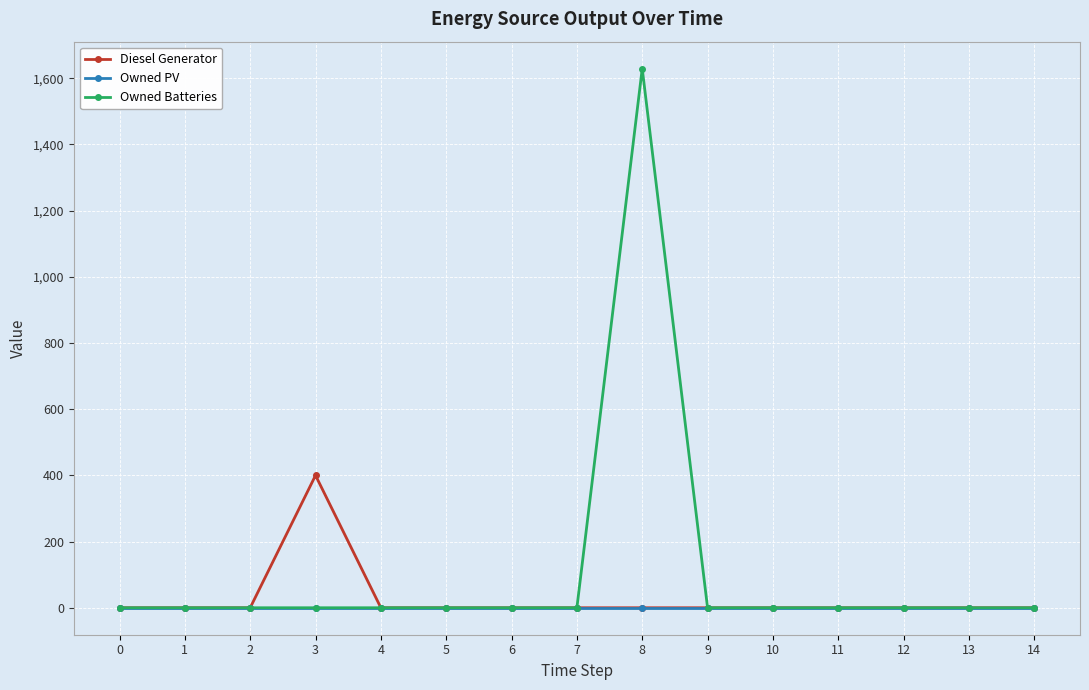

Which series has the widest spread of values?

Owned Batteries